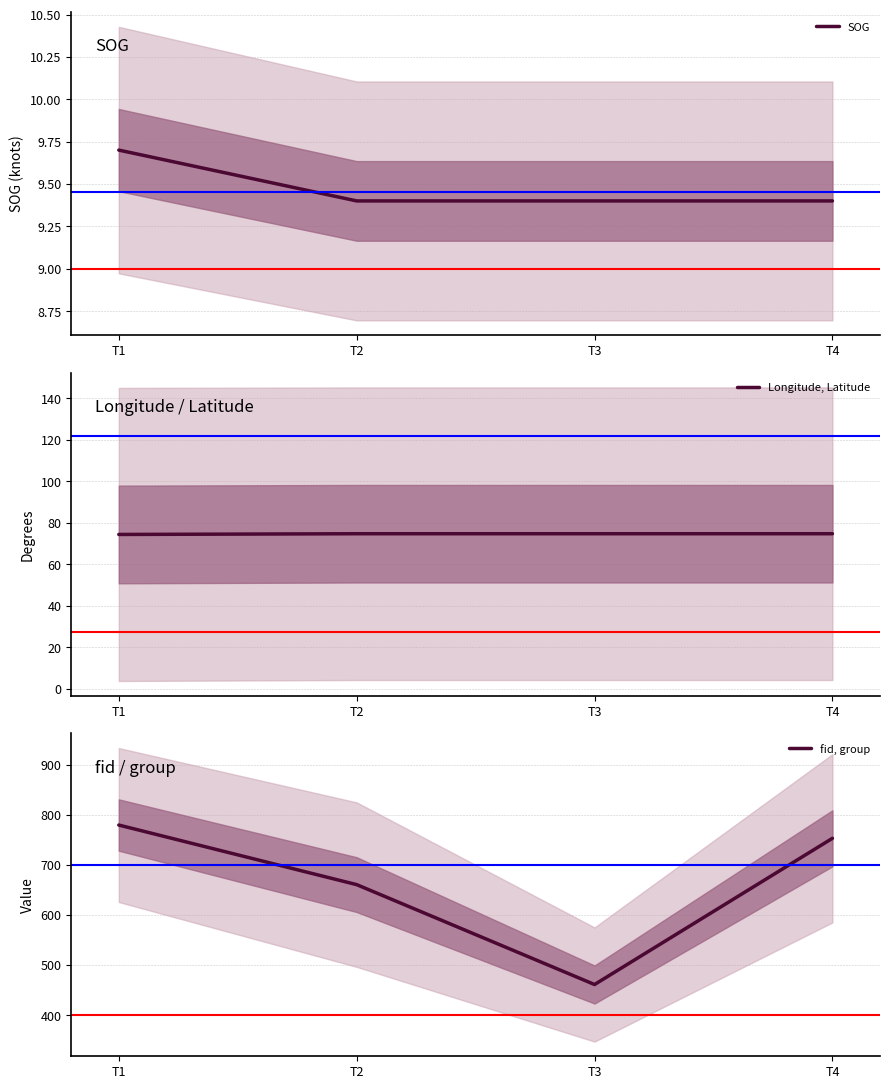

Reading left to right, transcribe all the data shown in this chart.

SOG: T1=9.7	T2=9.4	T3=9.4	T4=9.4
Longitude, Latitude: T1=74.4	T2=74.7	T3=74.7	T4=74.7
fid, group: T1=779.5	T2=660.5	T3=461.0	T4=753.0